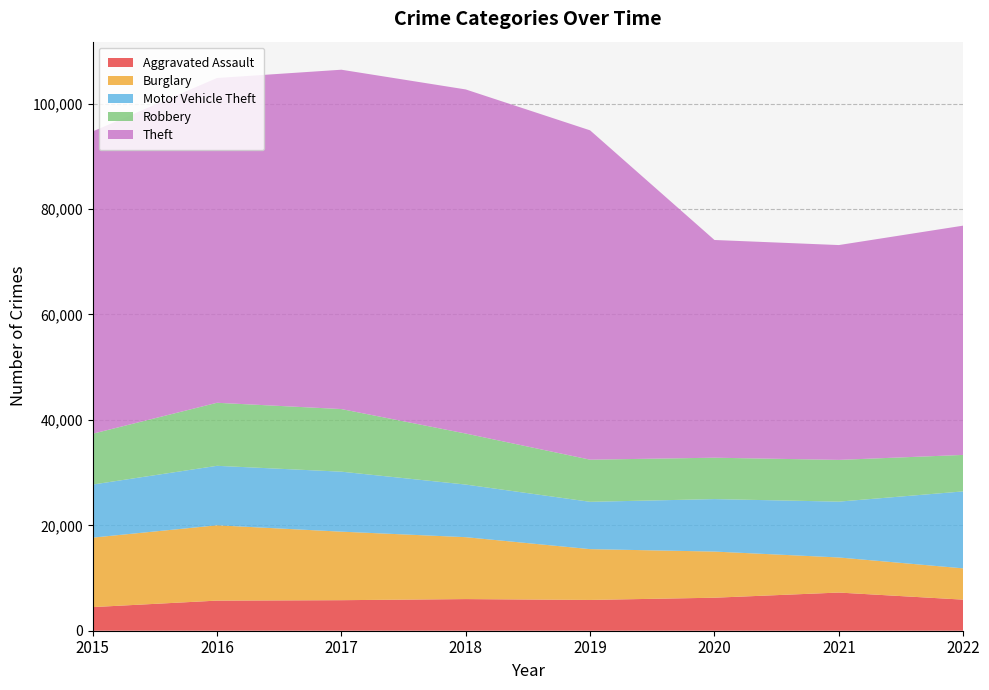

Reading right to left, list all the values displayed in this chart.

Aggravated Assault: 5896	7241	6263	5840	6001	5793	5712	4480
Burglary: 5937	6657	8754	9639	11746	13001	14289	13184
Motor Vehicle Theft: 14601	10594	9955	8978	9983	11380	11286	10068
Robbery: 6920	7919	7855	7994	9679	11880	11960	9638
Theft: 43499	40756	41304	62480	65282	64380	61618	57350